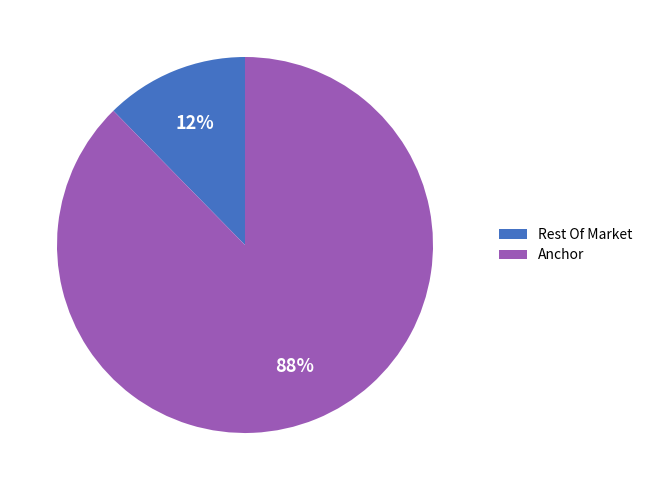

Does any single category account for the majority?

Yes